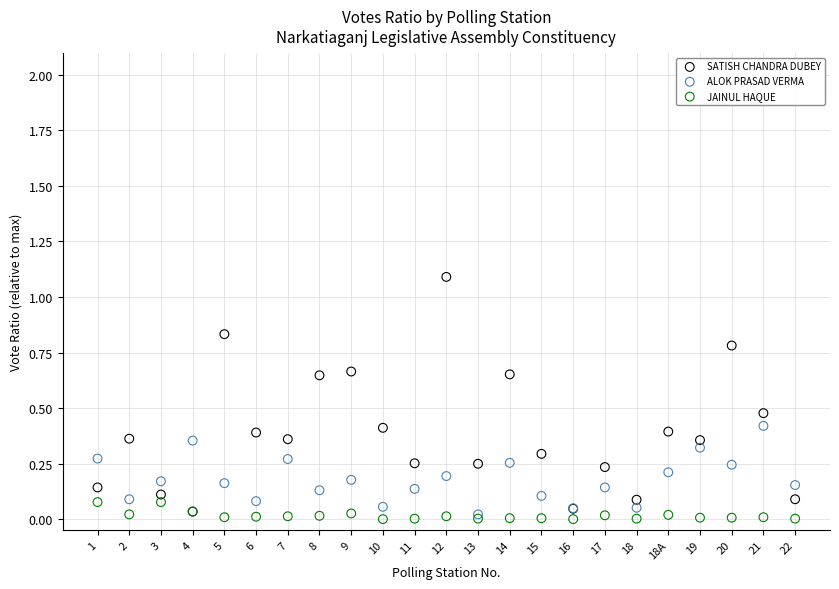

What are all the series names shown in the legend?

SATISH CHANDRA DUBEY, ALOK PRASAD VERMA, JAINUL HAQUE